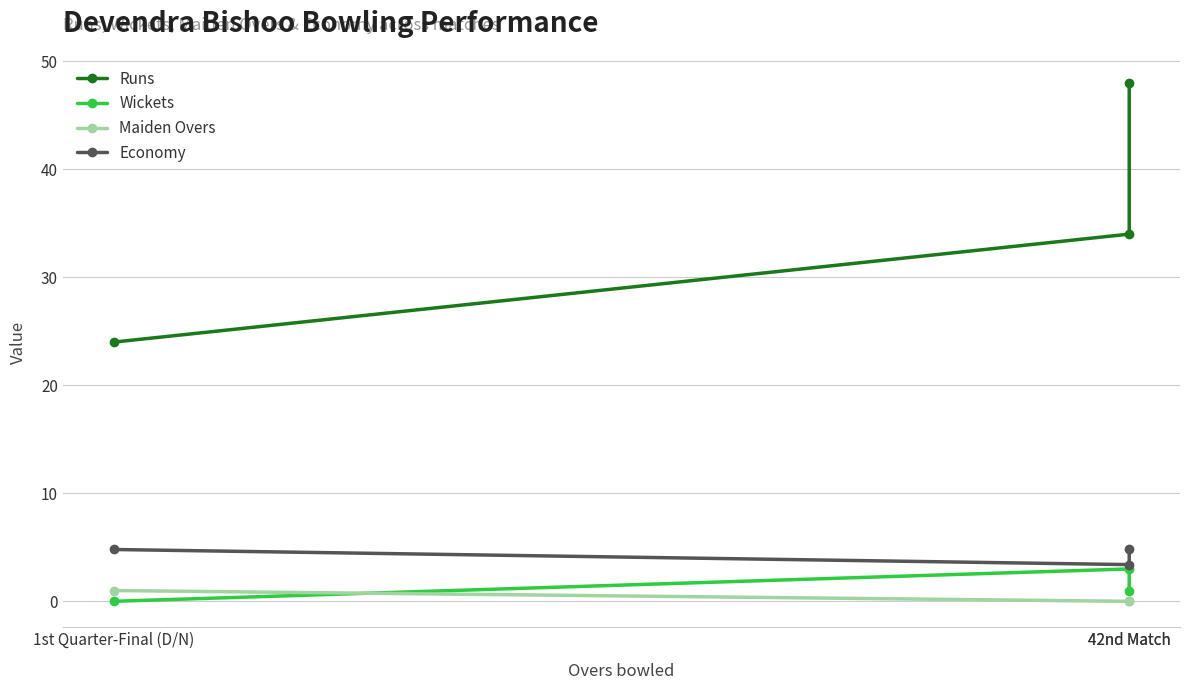

Does the chart have visible grid lines?

Yes